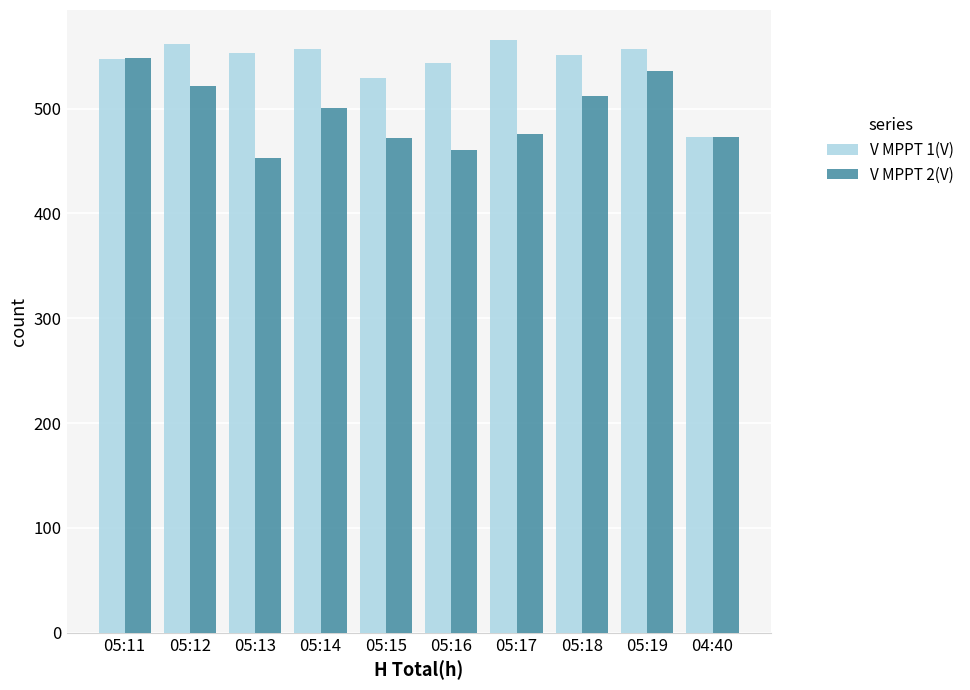

Which series has the largest total across all categories?

V MPPT 1(V)